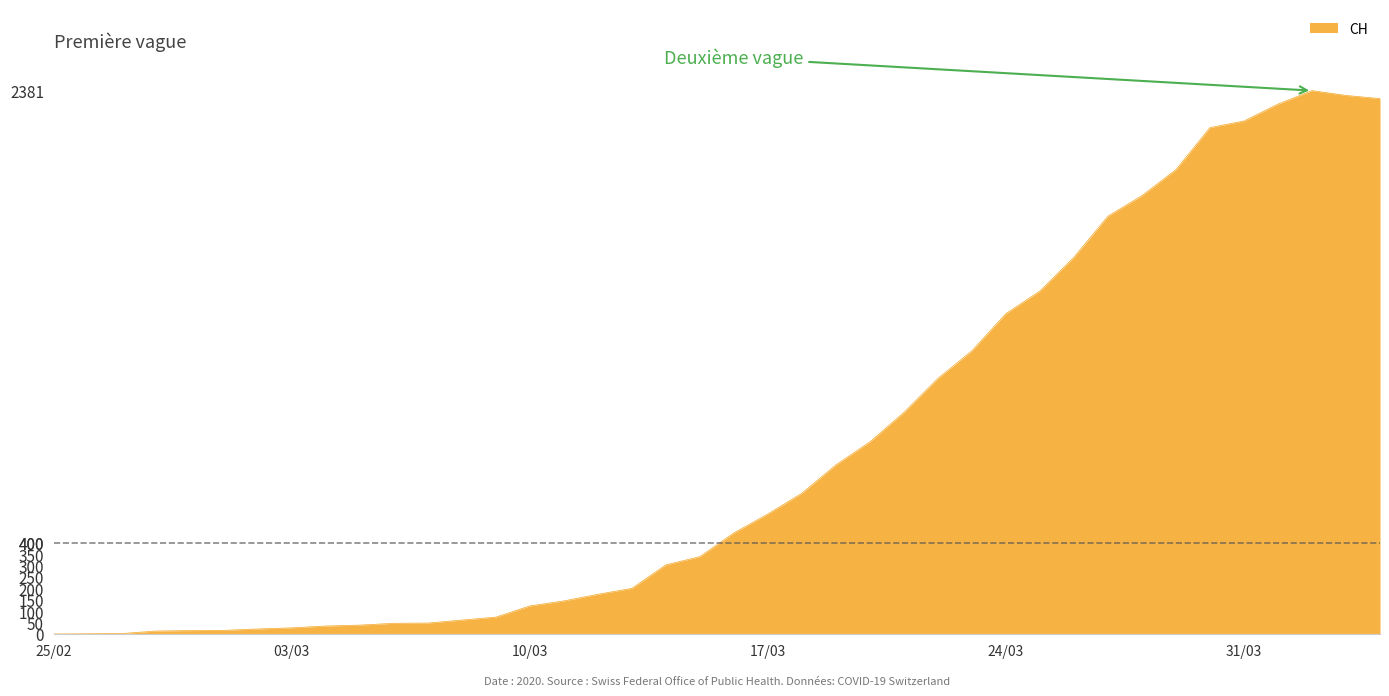

What is the maximum value shown in the chart?

2381